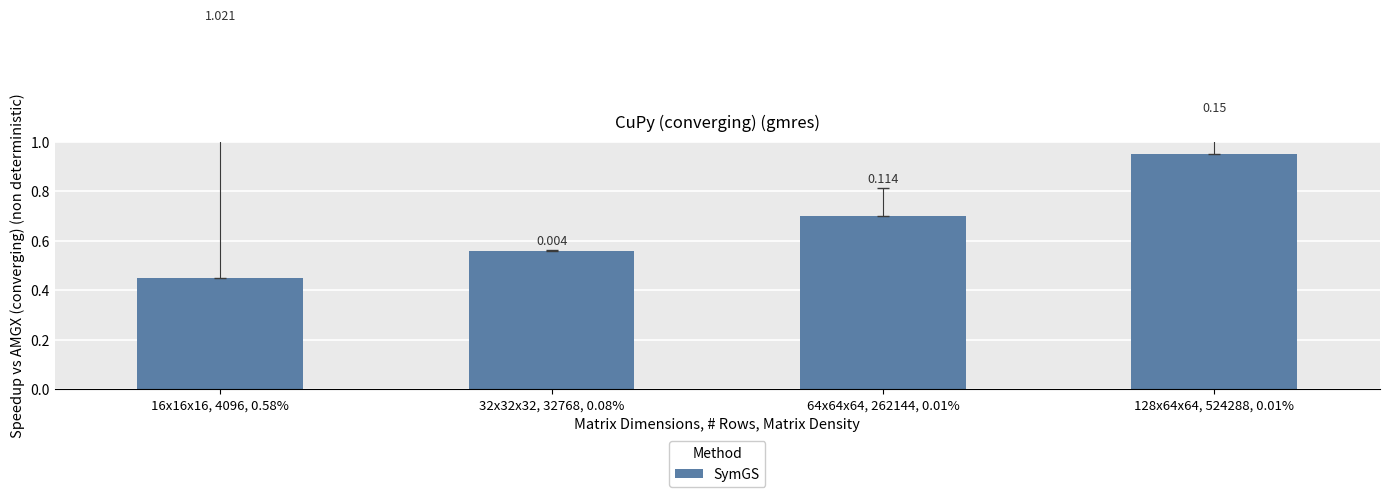

How many bars are there in total?

4